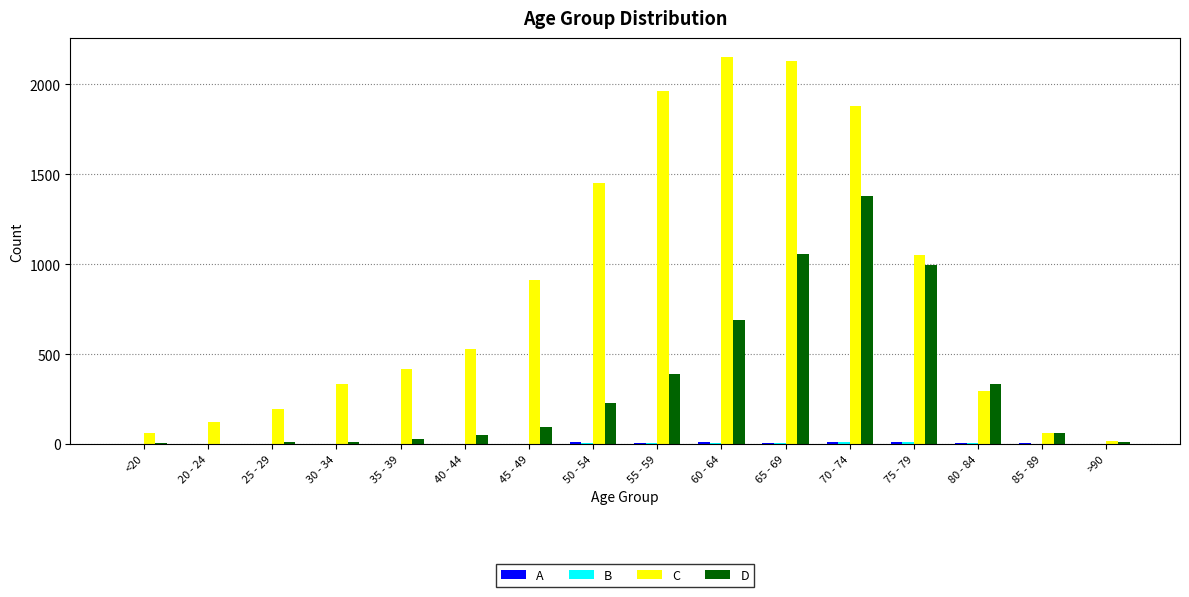

What is the greatest value displayed?

2151